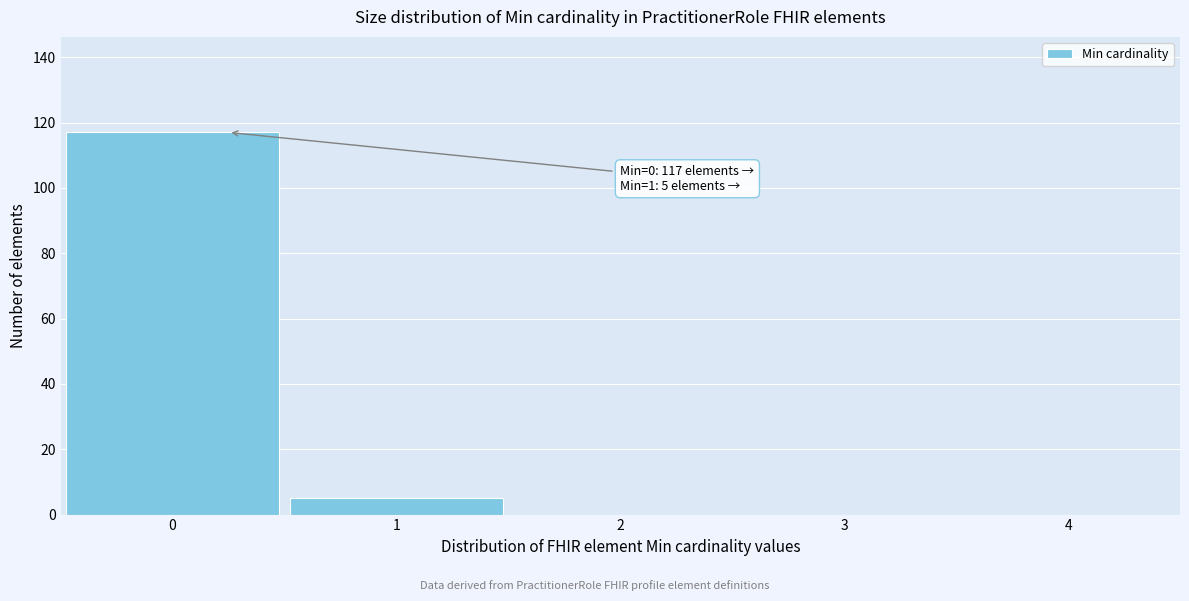

Reading left to right, extract all data points from this chart.

0=117	1=5	2=0	3=0	4=0